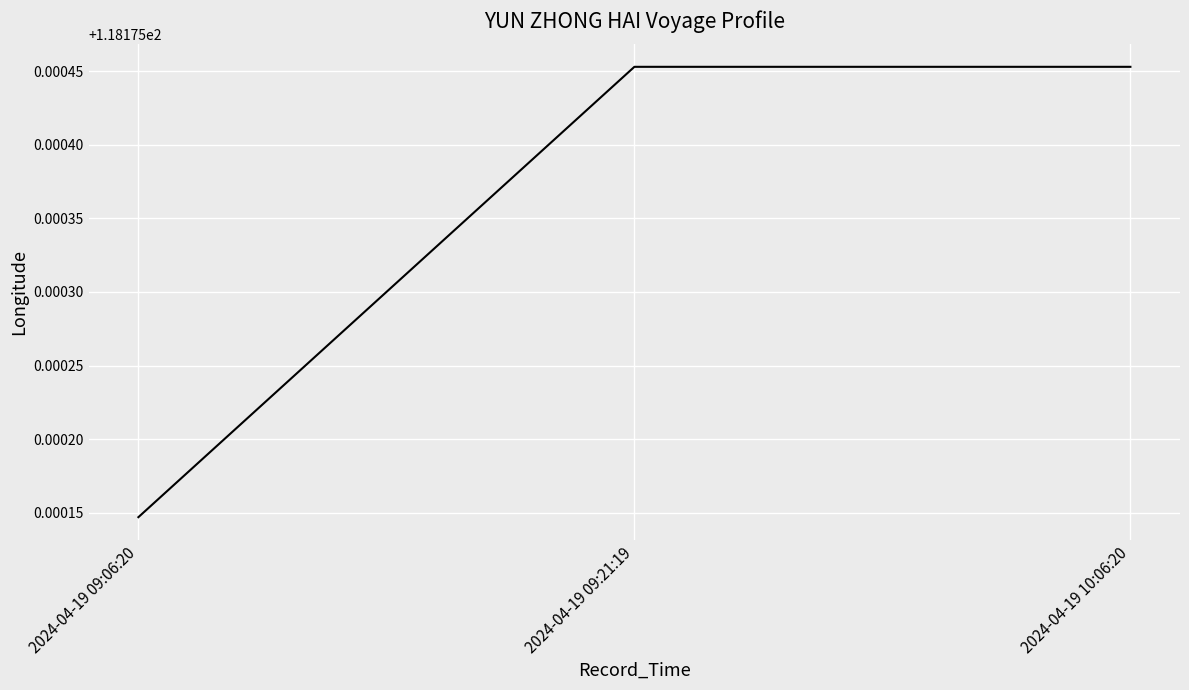

What is the sum of the values at 2024-04-19 09:06:20 and 2024-04-19 10:06:20?

236.4